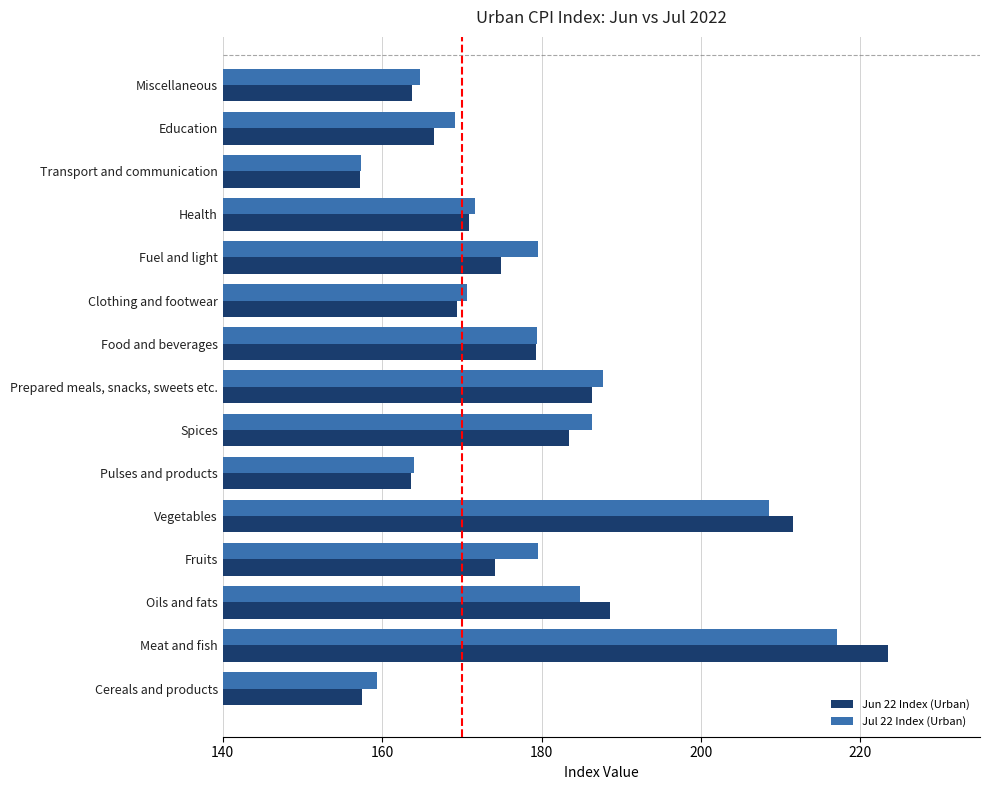

How many values in the Jun 22 Index (Urban) series exceed 174?

8